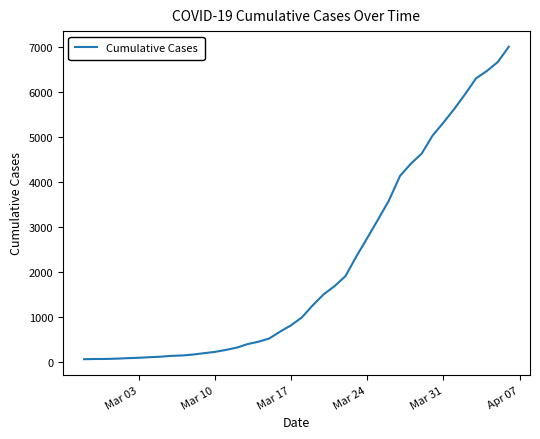

What is the difference between the maximum and minimum values?

6940